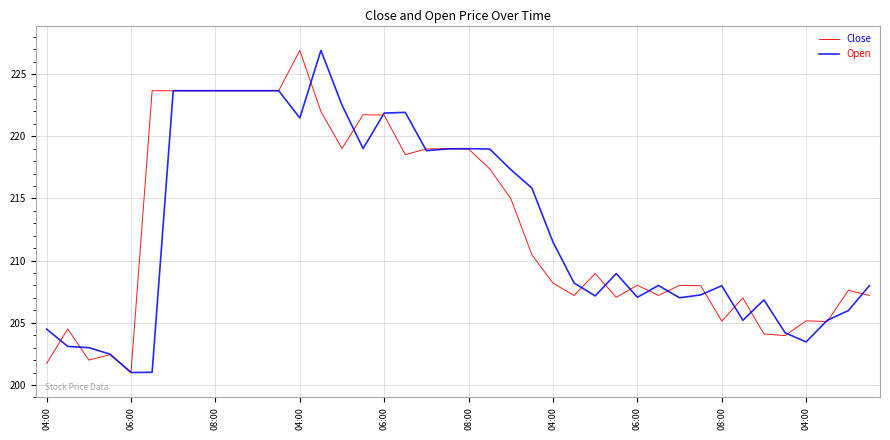

What is the maximum value shown in the chart?

226.9